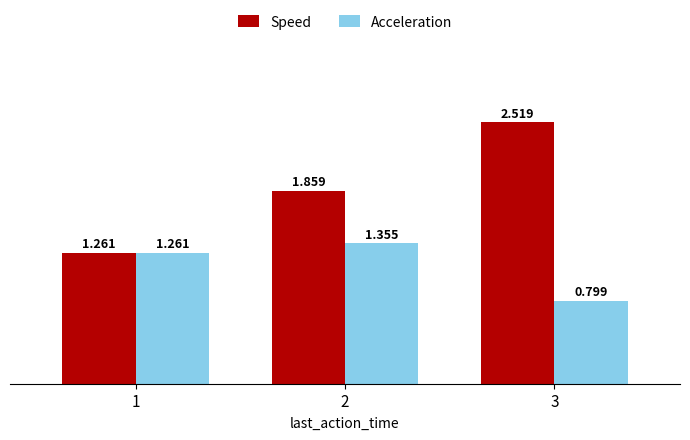

How many groups of bars are there?

3